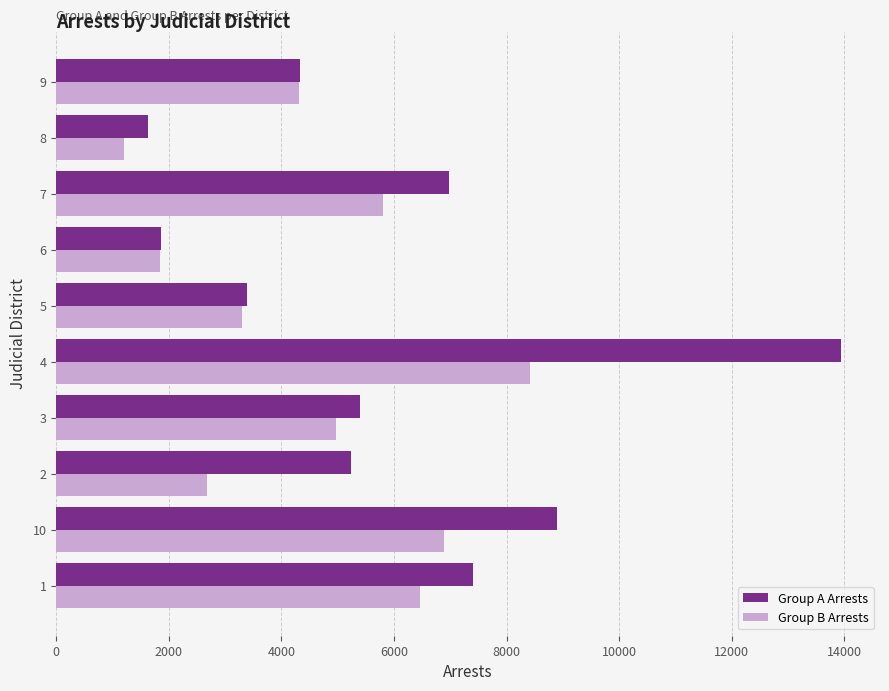

The value of Group A Arrests at 10 is 8904. True or false?

True